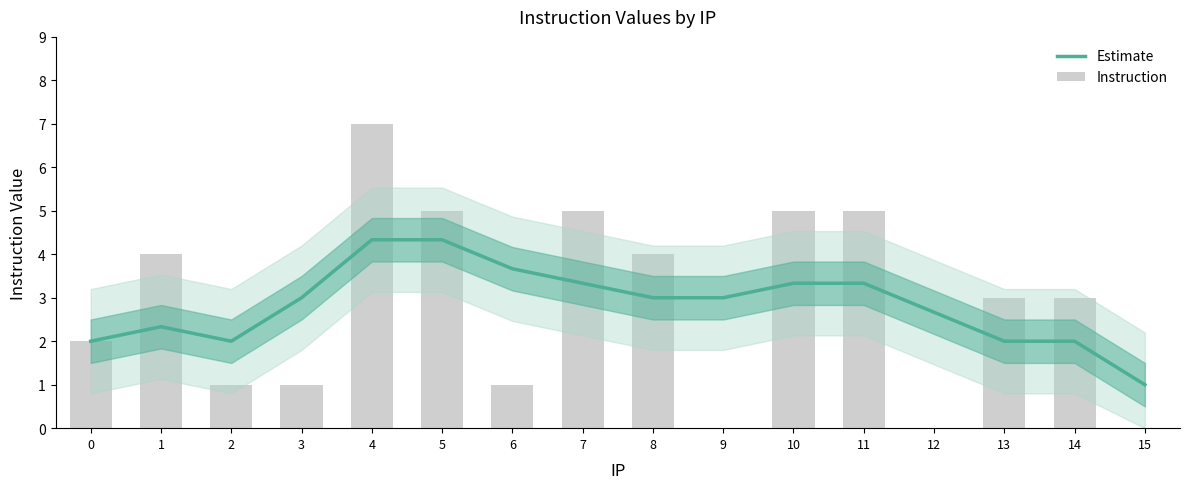

Reading left to right, what are all the values shown in this chart?

Estimate: 0=2.0	1=2.3	2=2.0	3=3.0	4=4.3	5=4.3	6=3.7	7=3.3	8=3.0	9=3.0	10=3.3	11=3.3	12=2.7	13=2.0	14=2.0	15=1.0
Instruction: 0=2.0	1=4.0	2=1.0	3=1.0	4=7.0	5=5.0	6=1.0	7=5.0	8=4.0	9=0.0	10=5.0	11=5.0	12=0.0	13=3.0	14=3.0	15=0.0